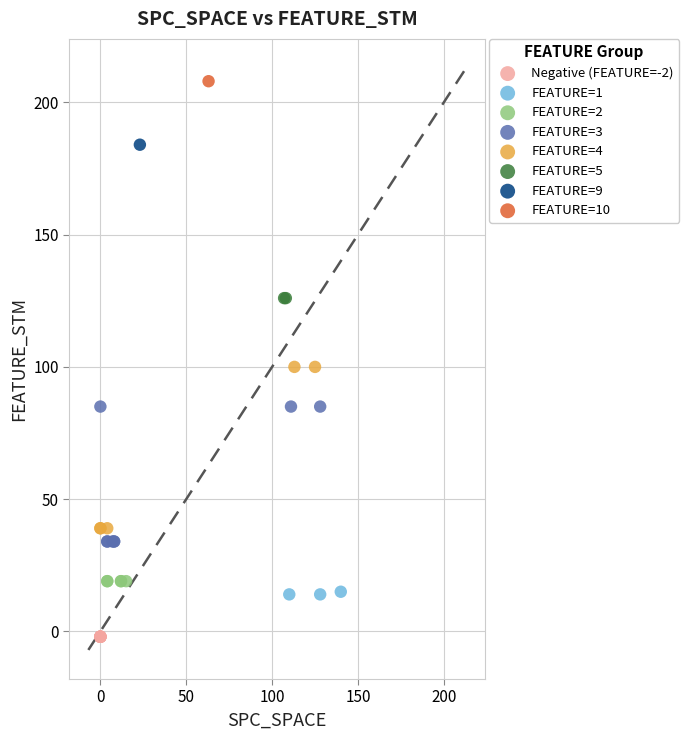

What are all the series names shown in the legend?

Negative (FEATURE=-2), FEATURE=1, FEATURE=2, FEATURE=3, FEATURE=4, FEATURE=5, FEATURE=9, FEATURE=10